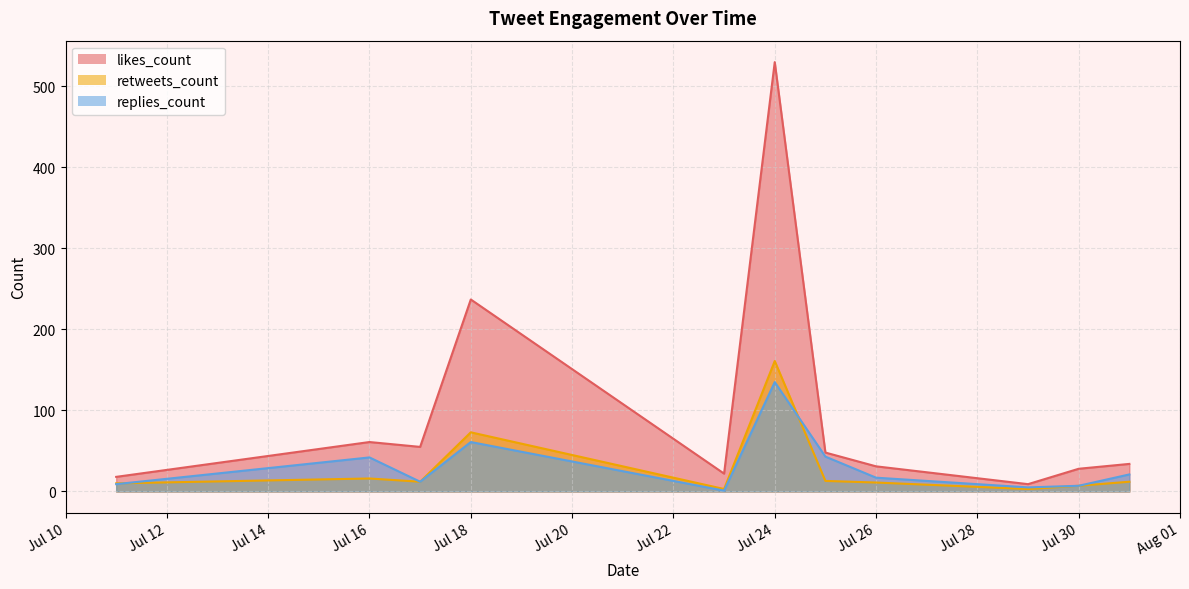

List the series in order of their peak value, highest first.

likes_count, retweets_count, replies_count